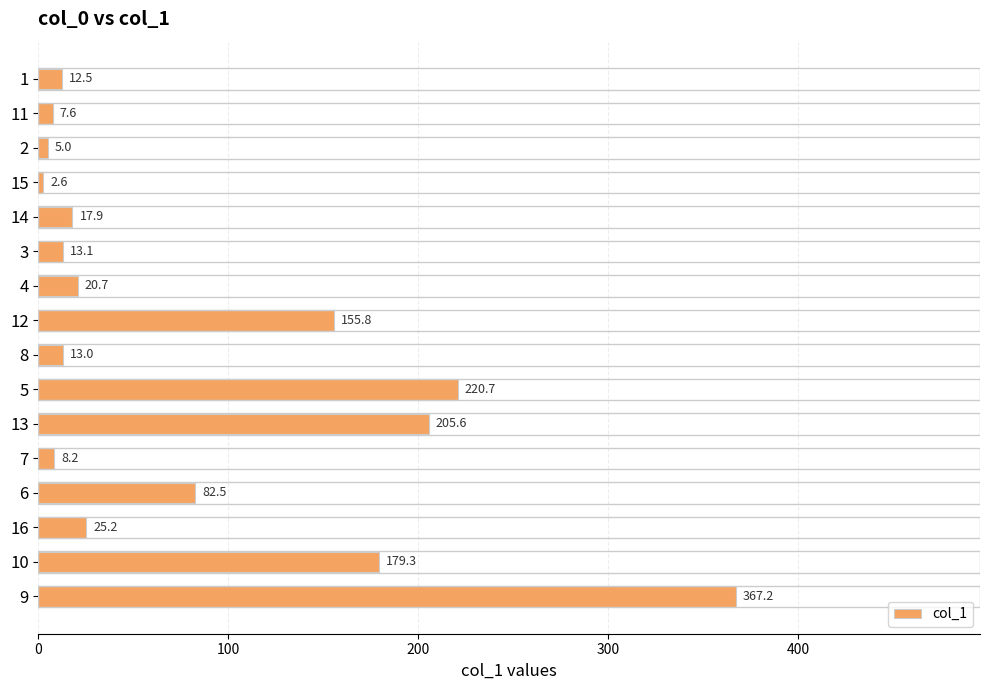

Rank the categories by value from lowest to highest.

15, 2, 11, 7, 1, 8, 3, 14, 4, 16, 6, 12, 10, 13, 5, 9